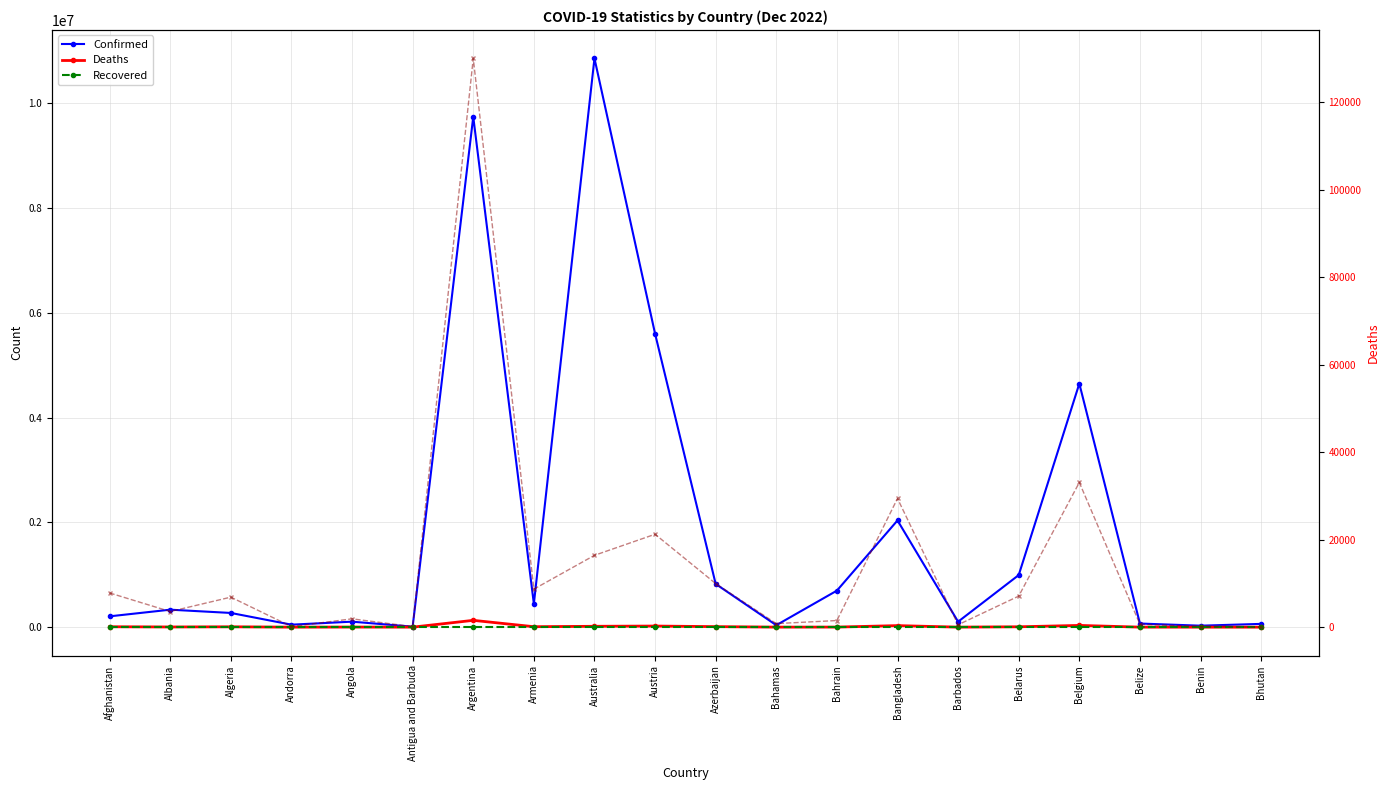

In Deaths, how many points are lower than both neighbors (excluding endpoints)?

6